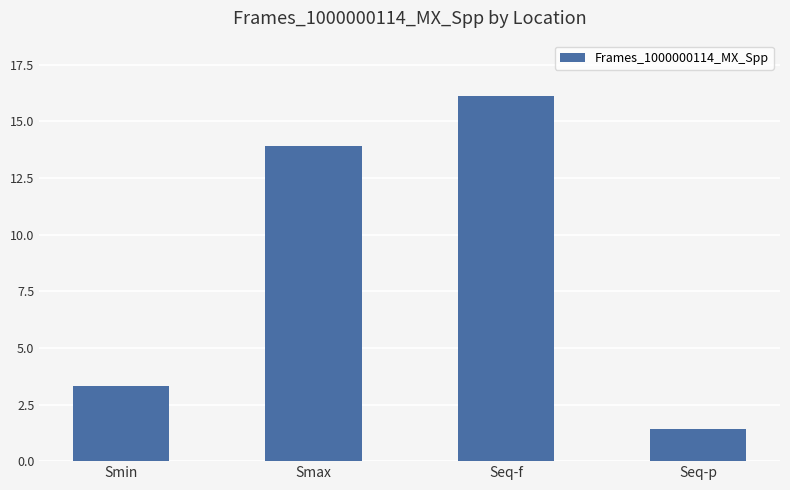

What is the label of the 4th bar from the right?

Smin